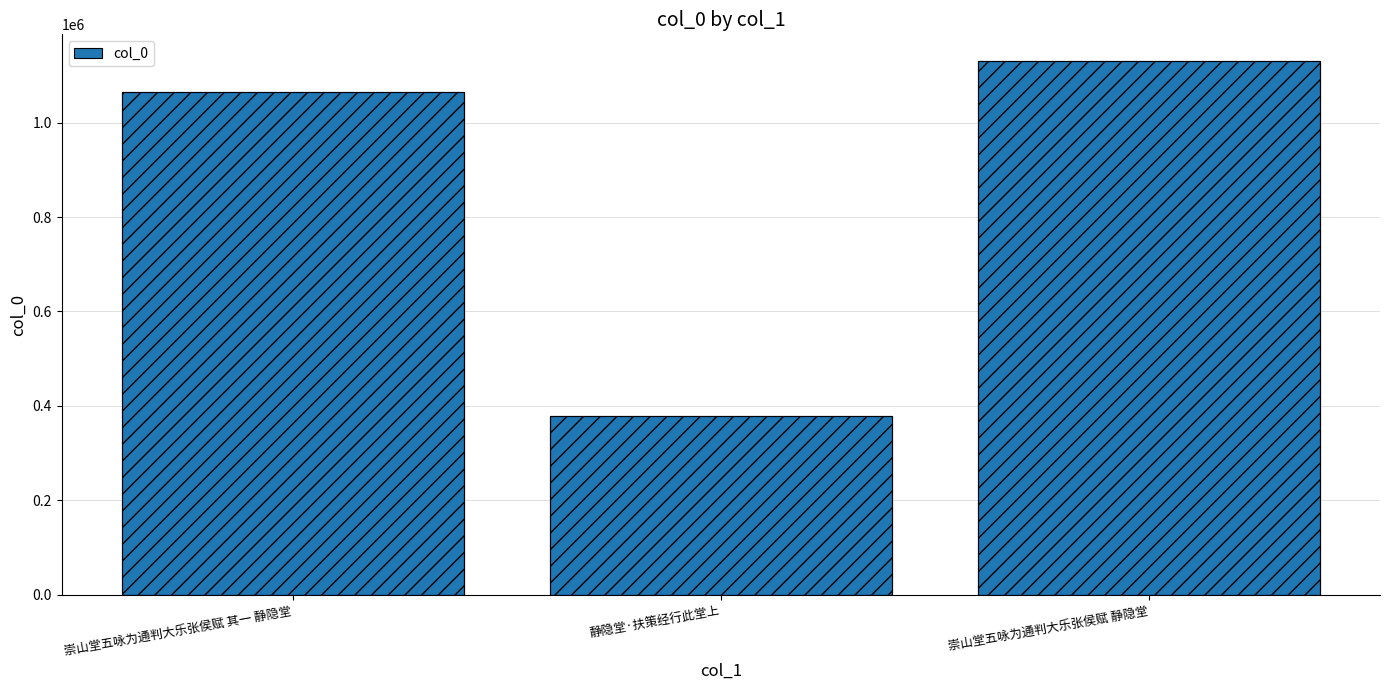

How many data points are above 1065071?

1